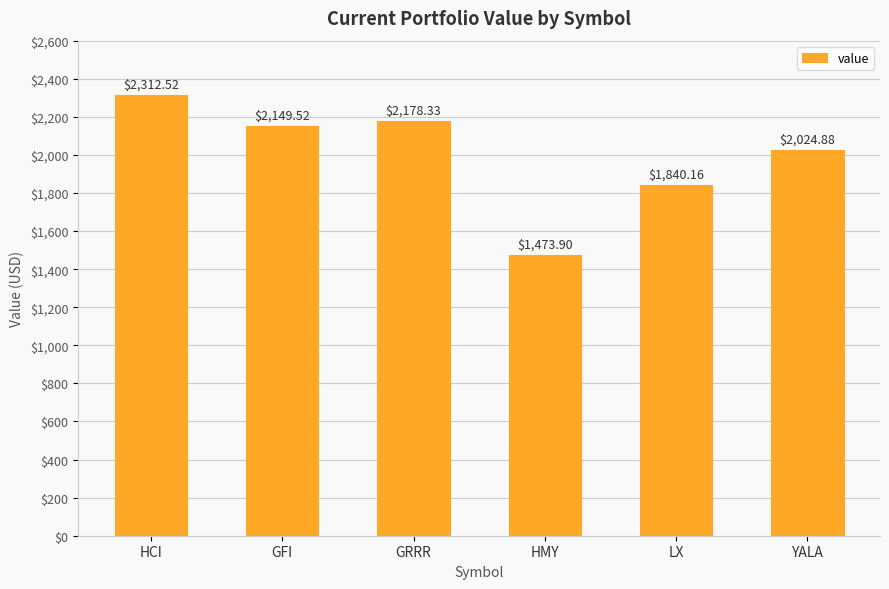

Between GRRR and LX, which is larger?

GRRR